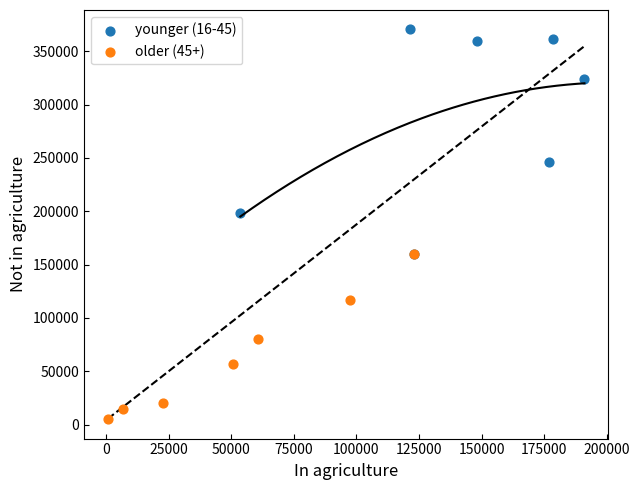

Which series reaches the minimum Y coordinate?

older (45+)